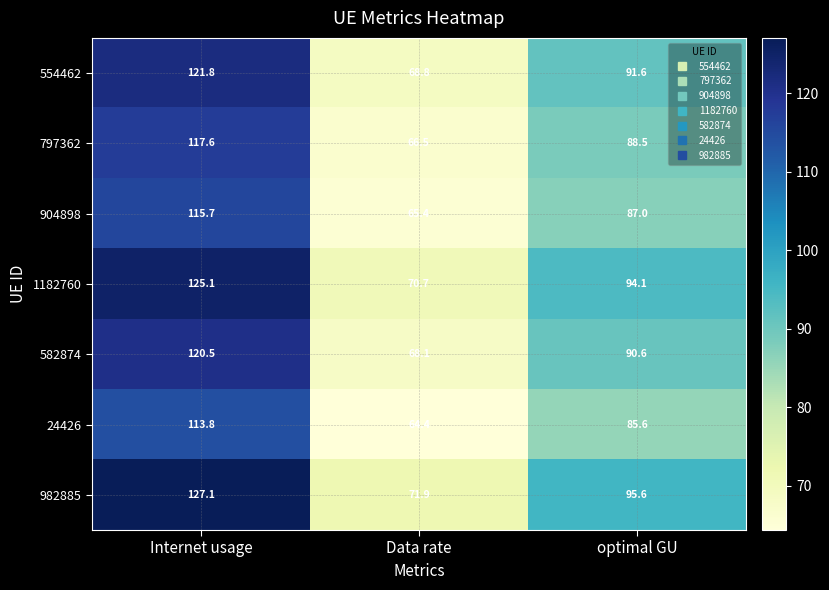

The 904898 series shows 87.0 at optimal GU. True or false?

True